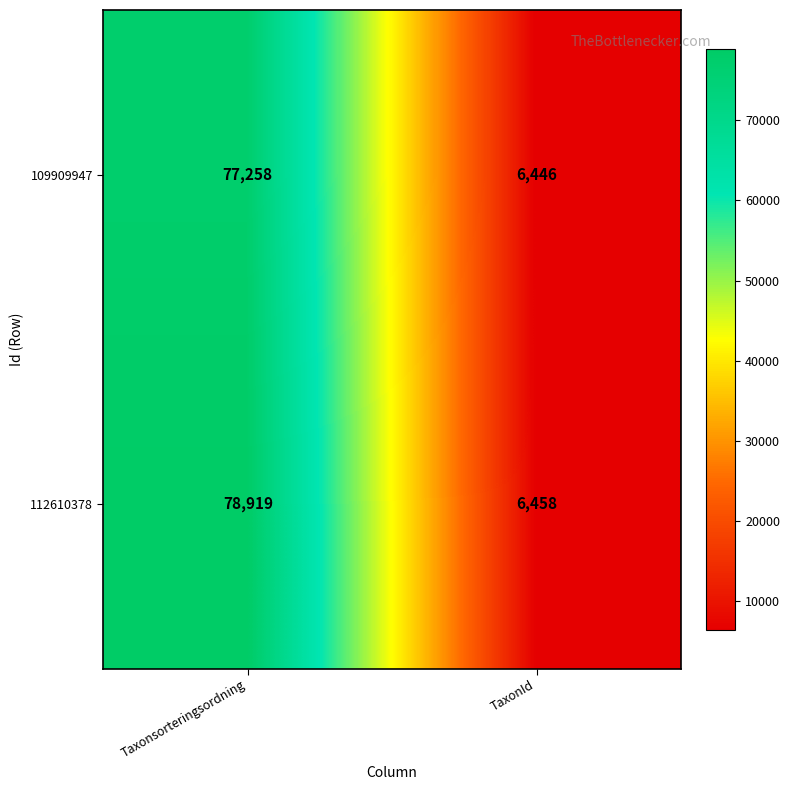

Reading right to left, what are all the values shown in this chart?

109909947: TaxonId=6446	Taxonsorteringsordning=77258
112610378: TaxonId=6458	Taxonsorteringsordning=78919